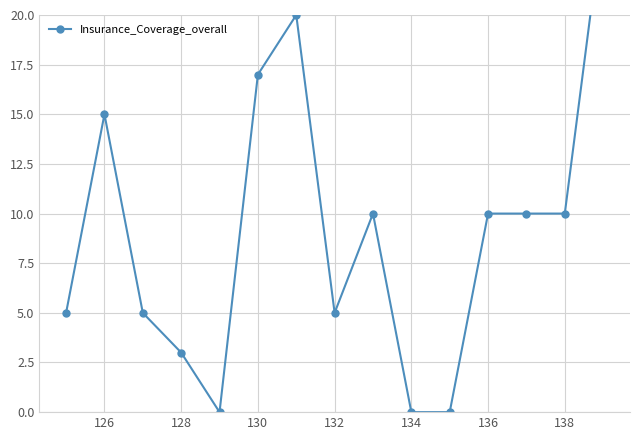

Count the number of categories in the chart.

15